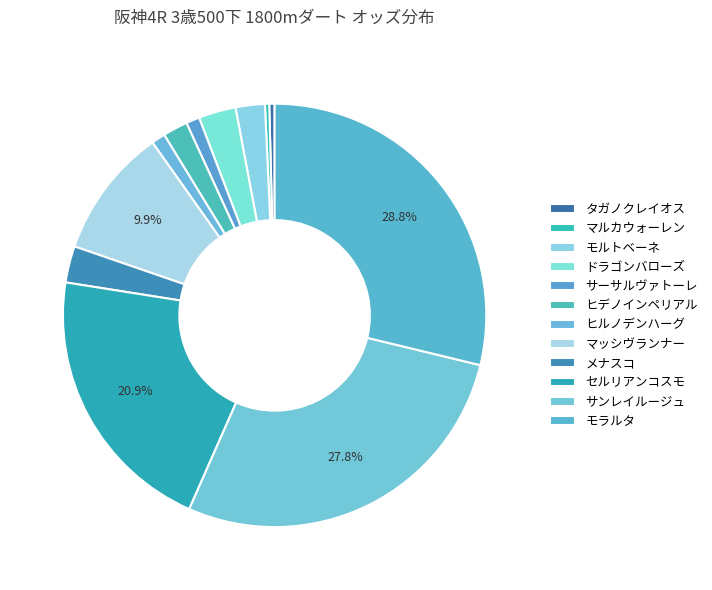

Which slice is the smallest?

マルカウォーレン